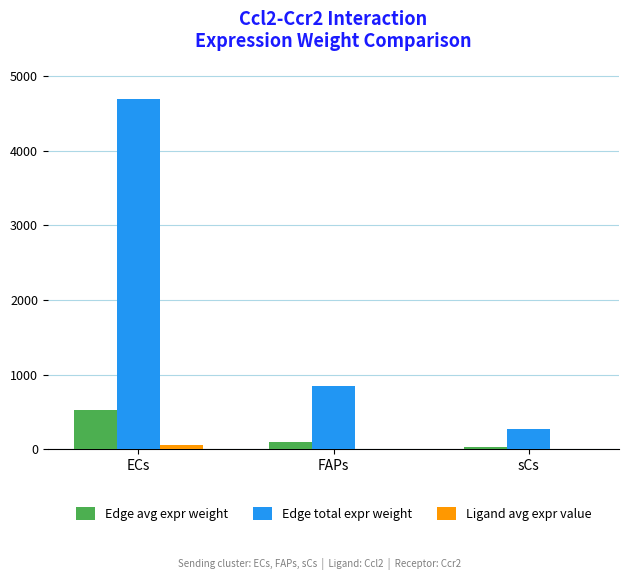

What are all the series names shown in the legend?

Edge avg expr weight, Edge total expr weight, Ligand avg expr value